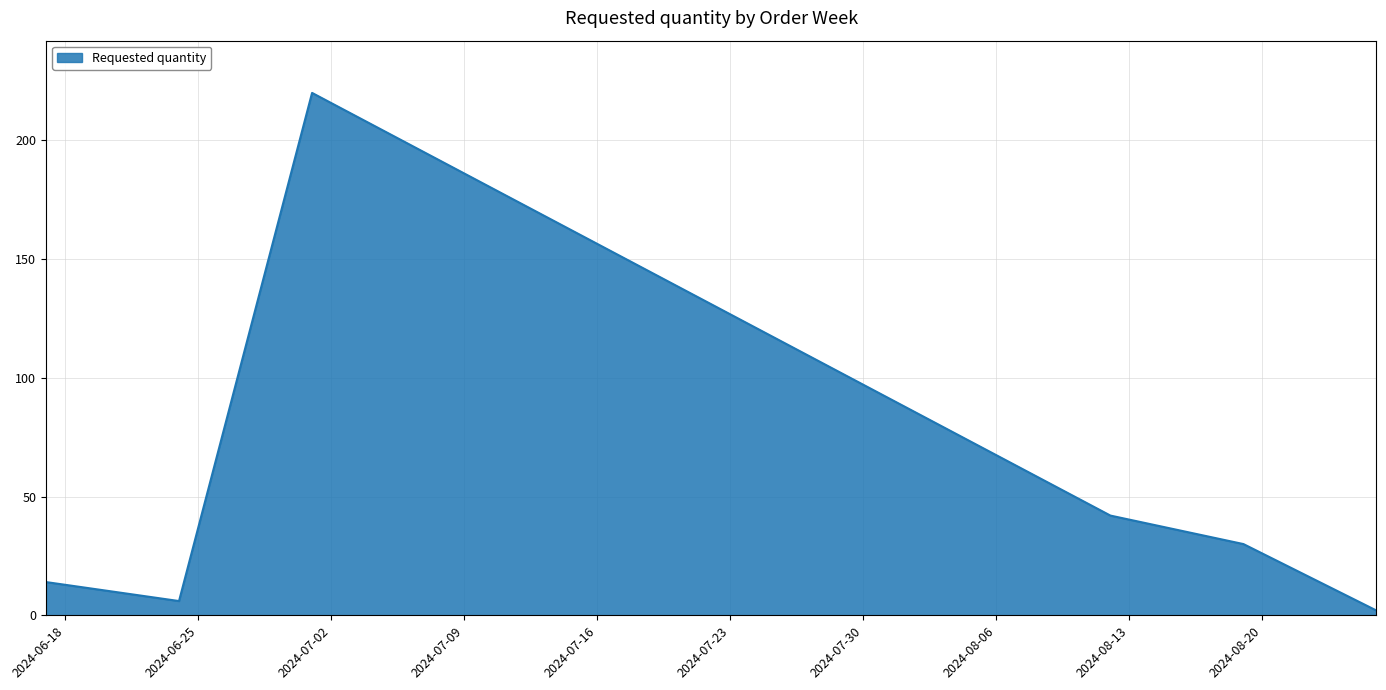

What is the average value?

52